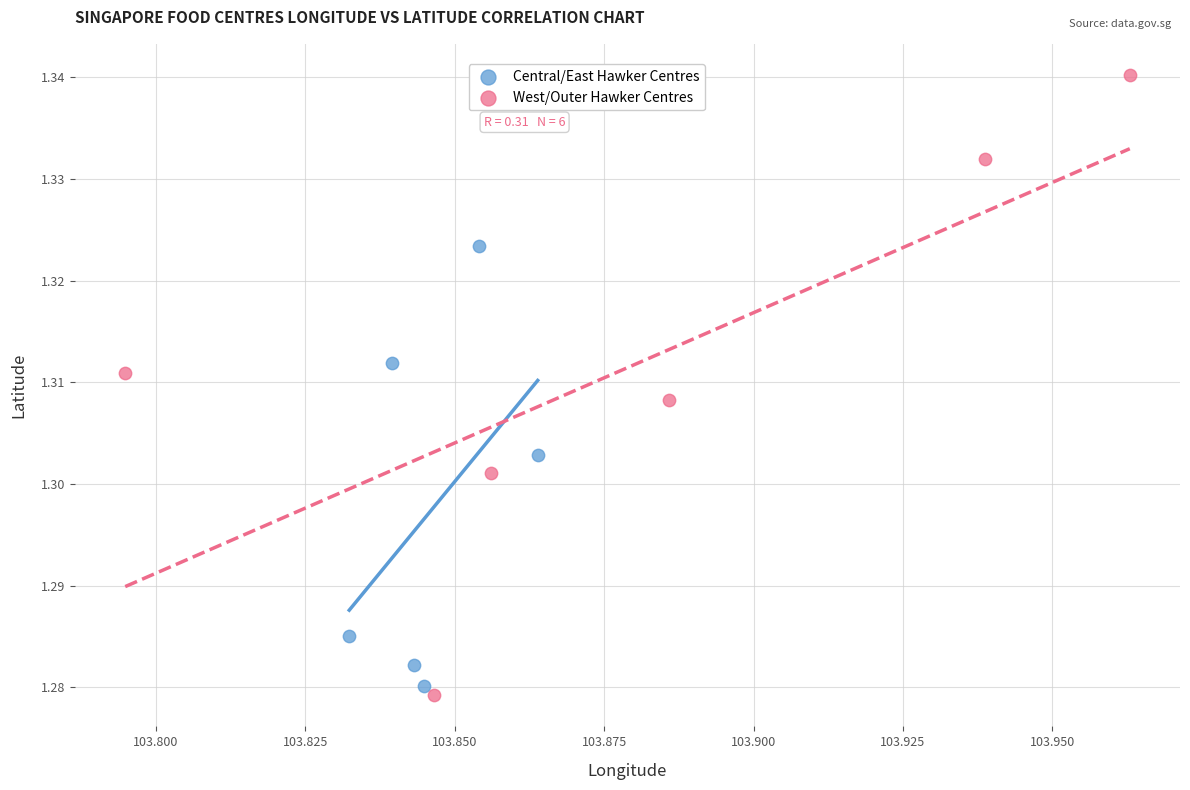

Which series has the largest Y range (max minus min)?

West/Outer Hawker Centres